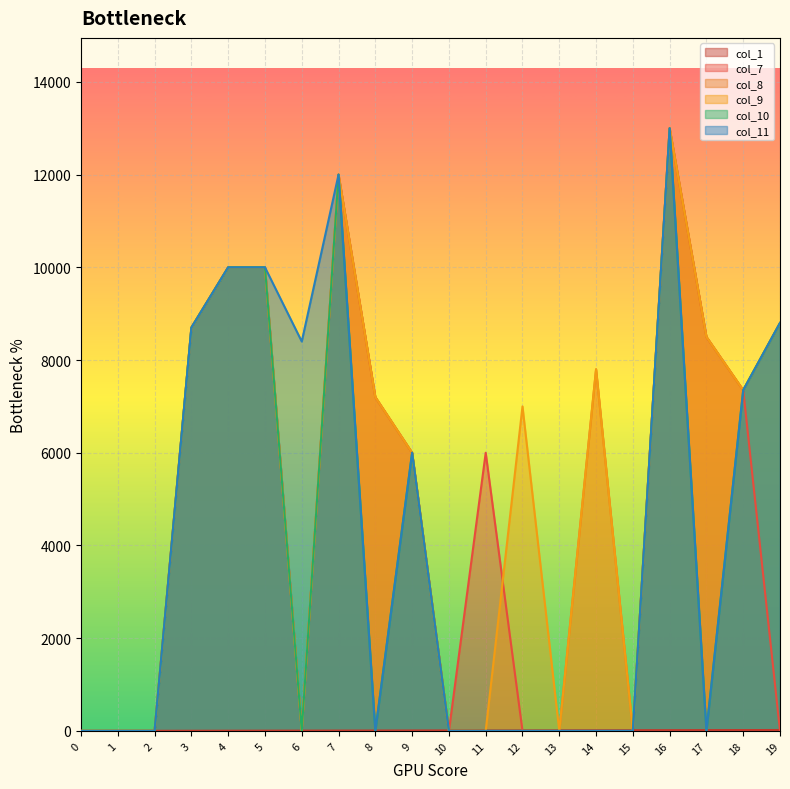

Is it true that col_1 equals 5 at 3?

False